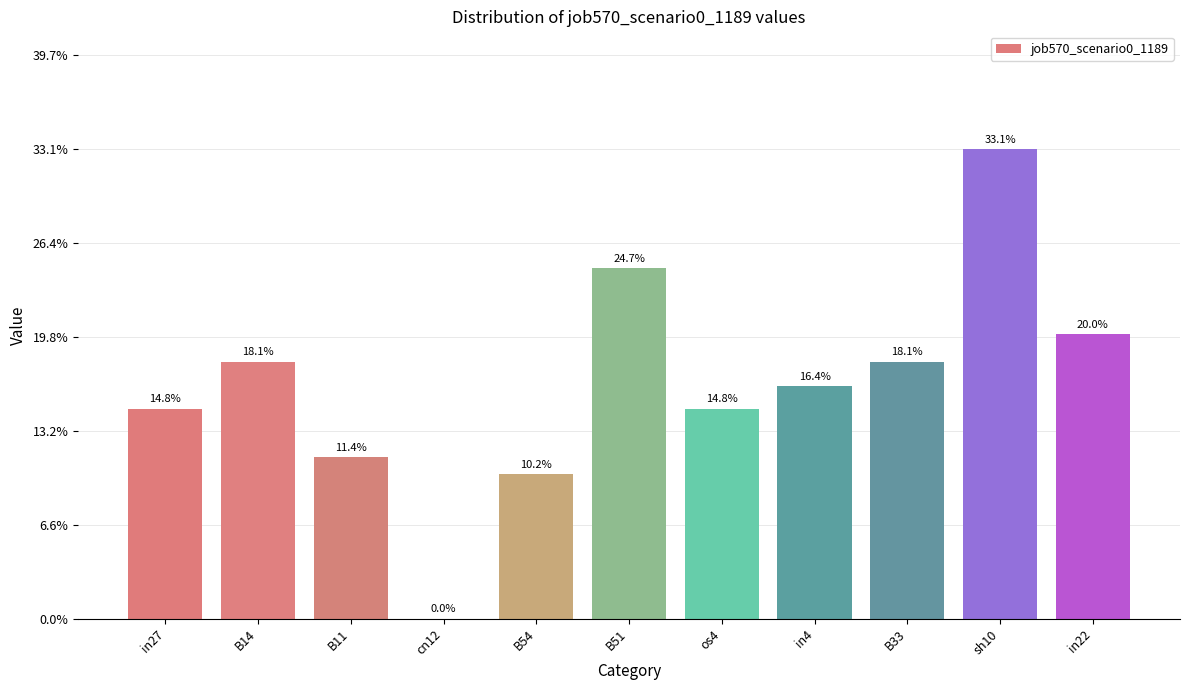

How many values are above zero?

10